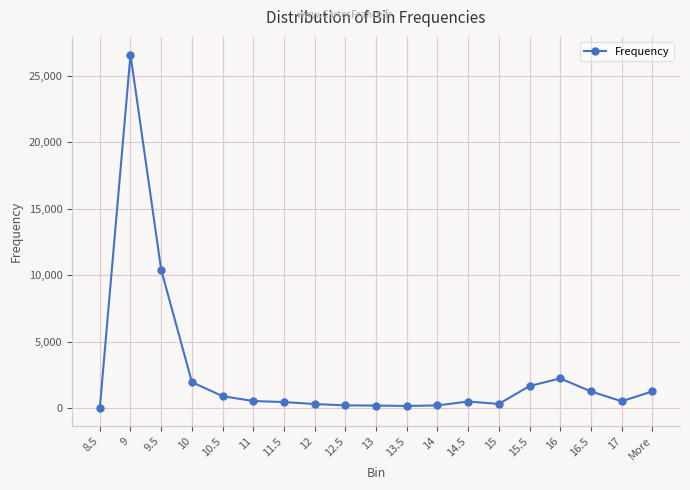

At which category does the data reach its first local peak?

9